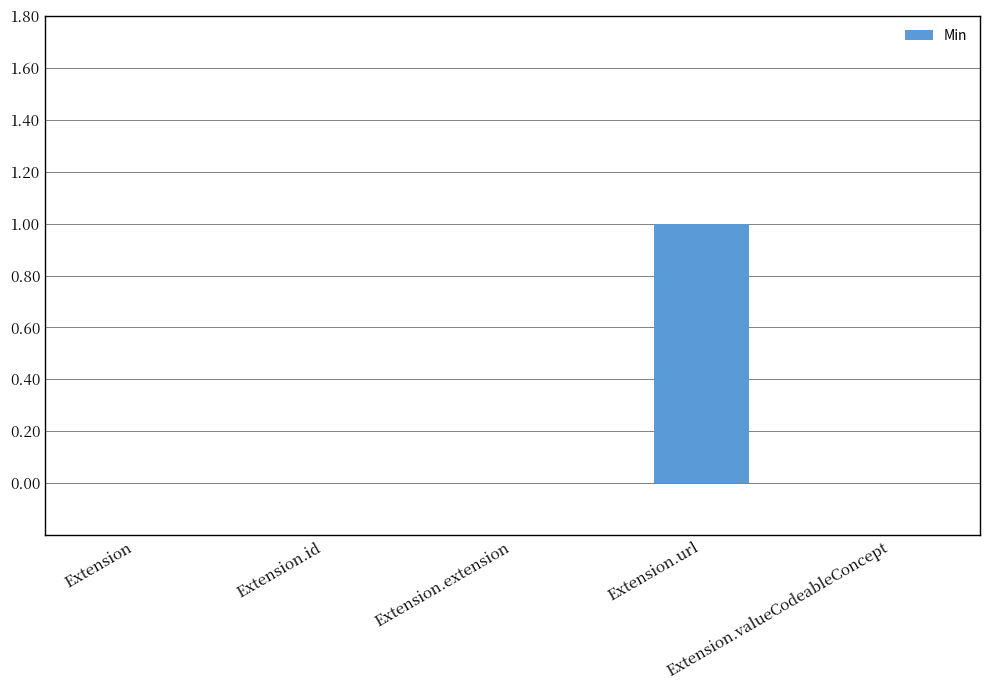

Count the number of categories in the chart.

5